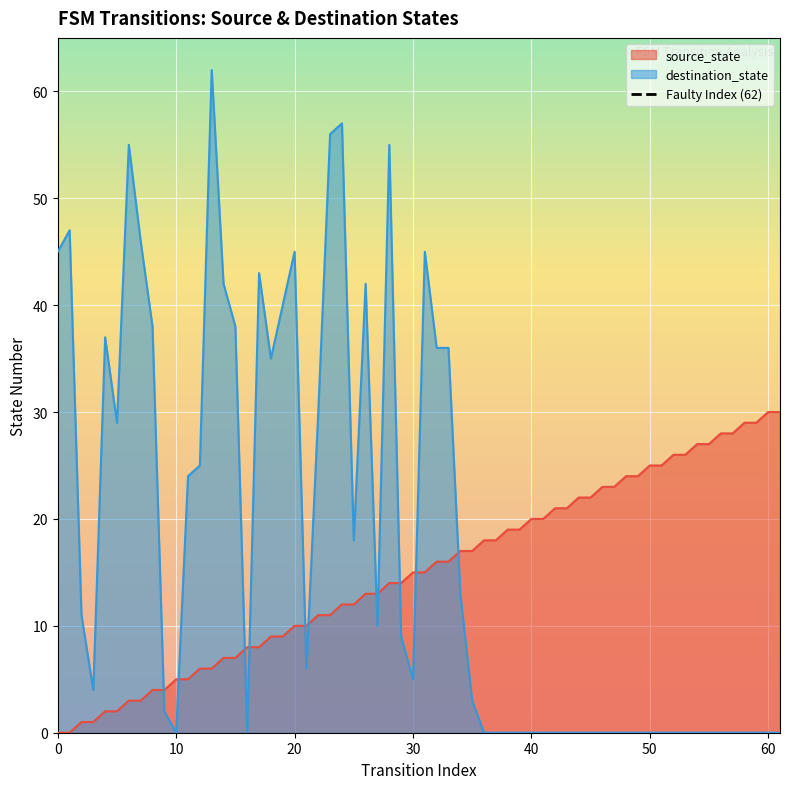

Does the chart display data point markers on the line(s)?

No